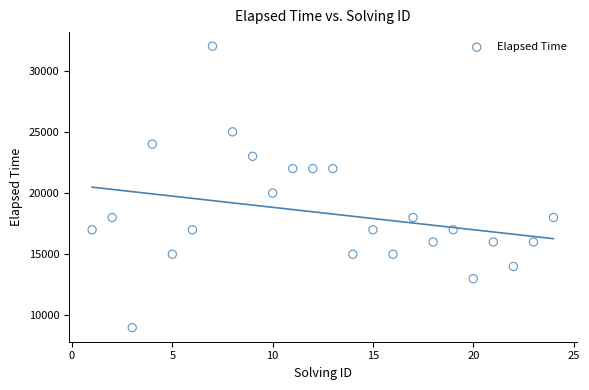

What Y value in the scatter plot is closest to 20500?

20000